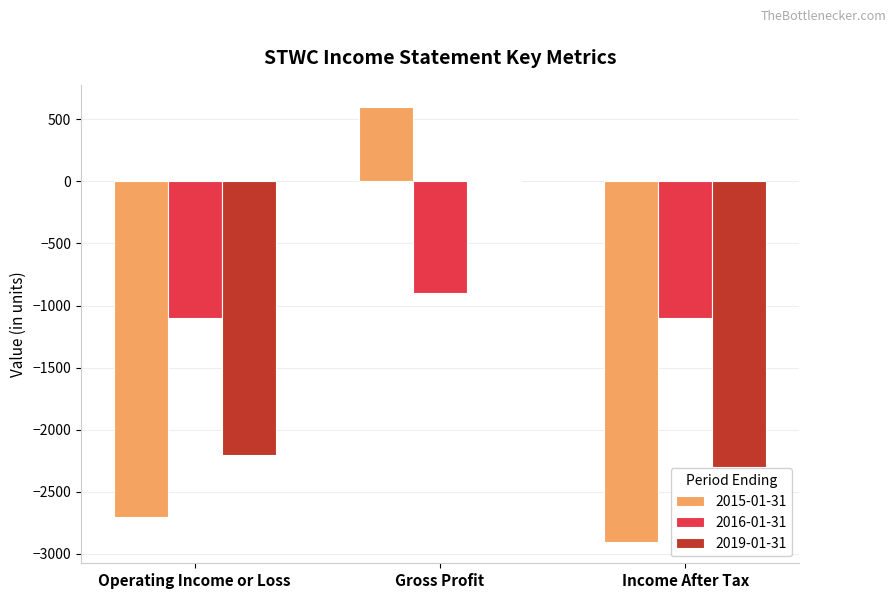

Are the bars grouped side by side (vs. stacked)?

Yes